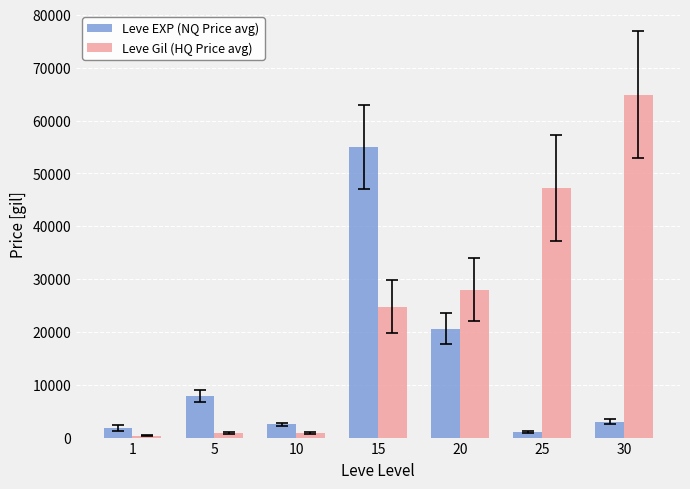

What is the difference between the highest and lowest values at 1?

1490